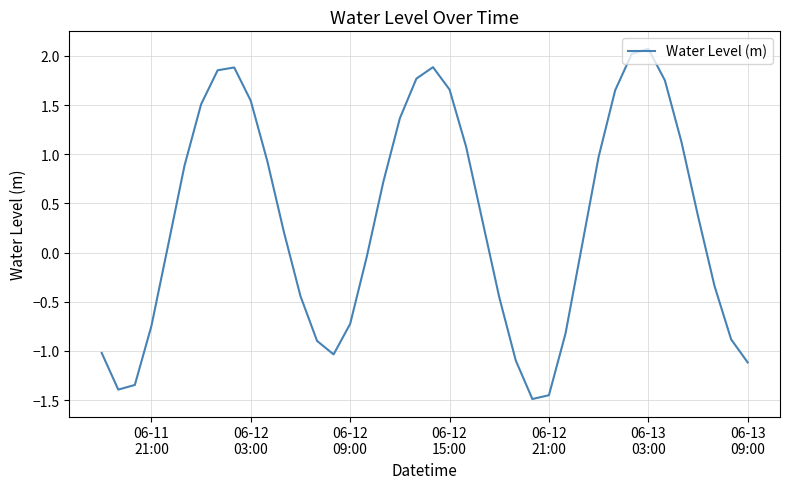

How many lines are shown in the chart?

1